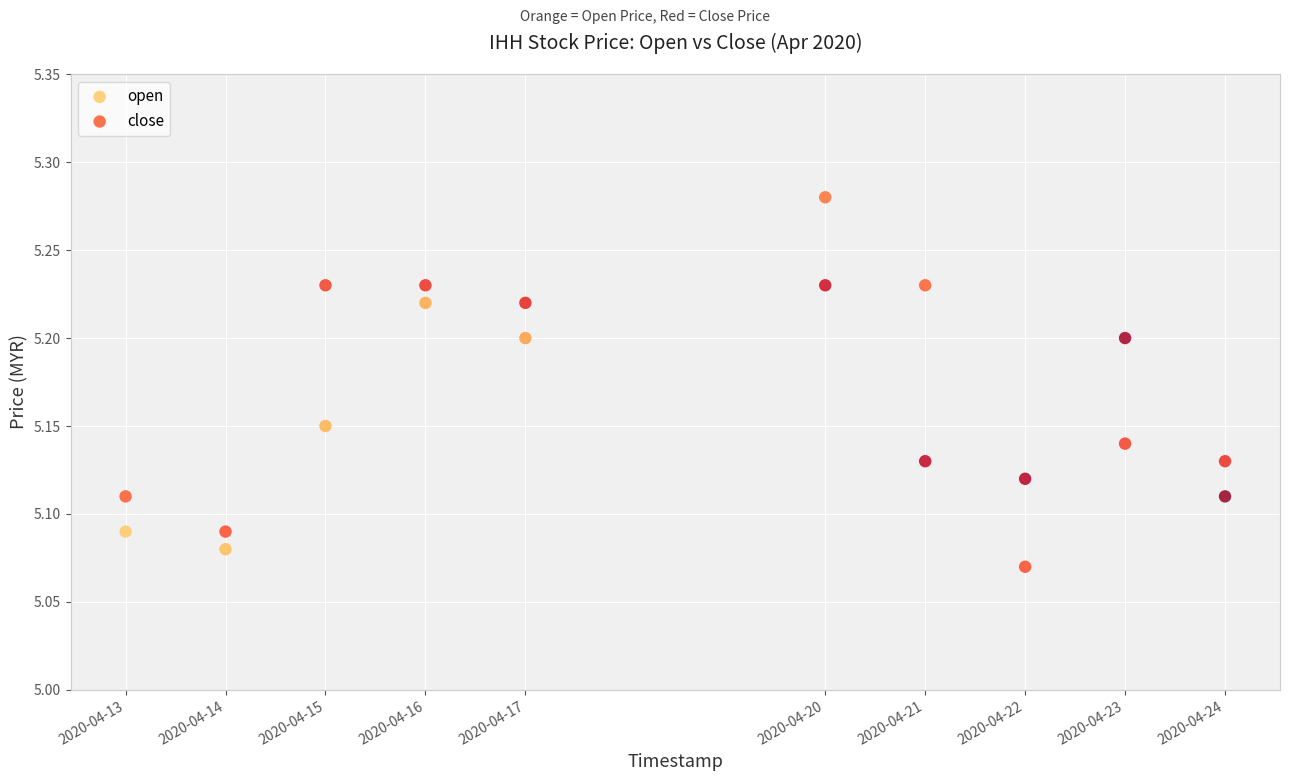

Which series contains the highest Y value?

open